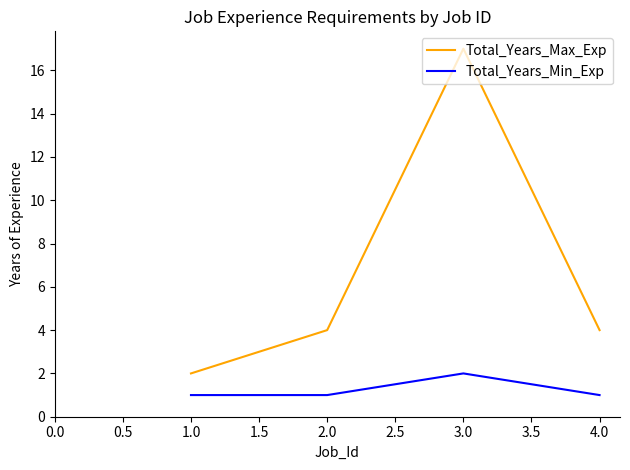

Between 1.0 and 4.0, which series saw the biggest shift?

Total_Years_Max_Exp